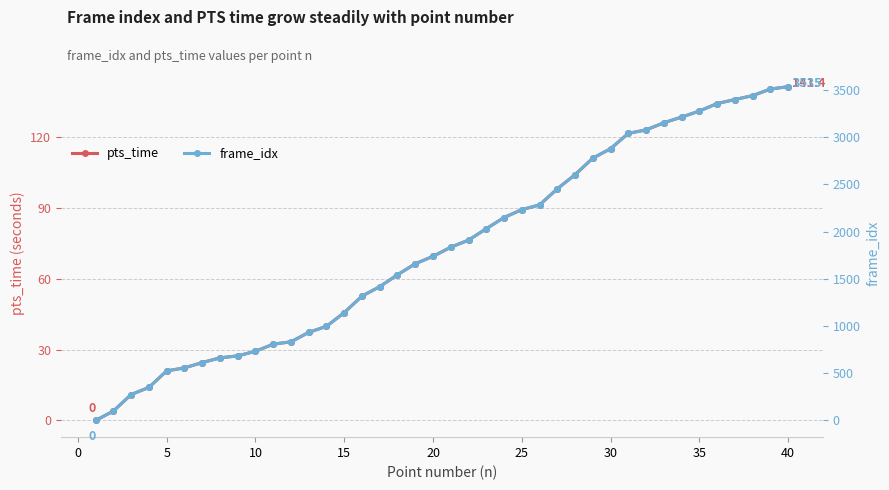

What is the highest value of the pts_time series?

141.4